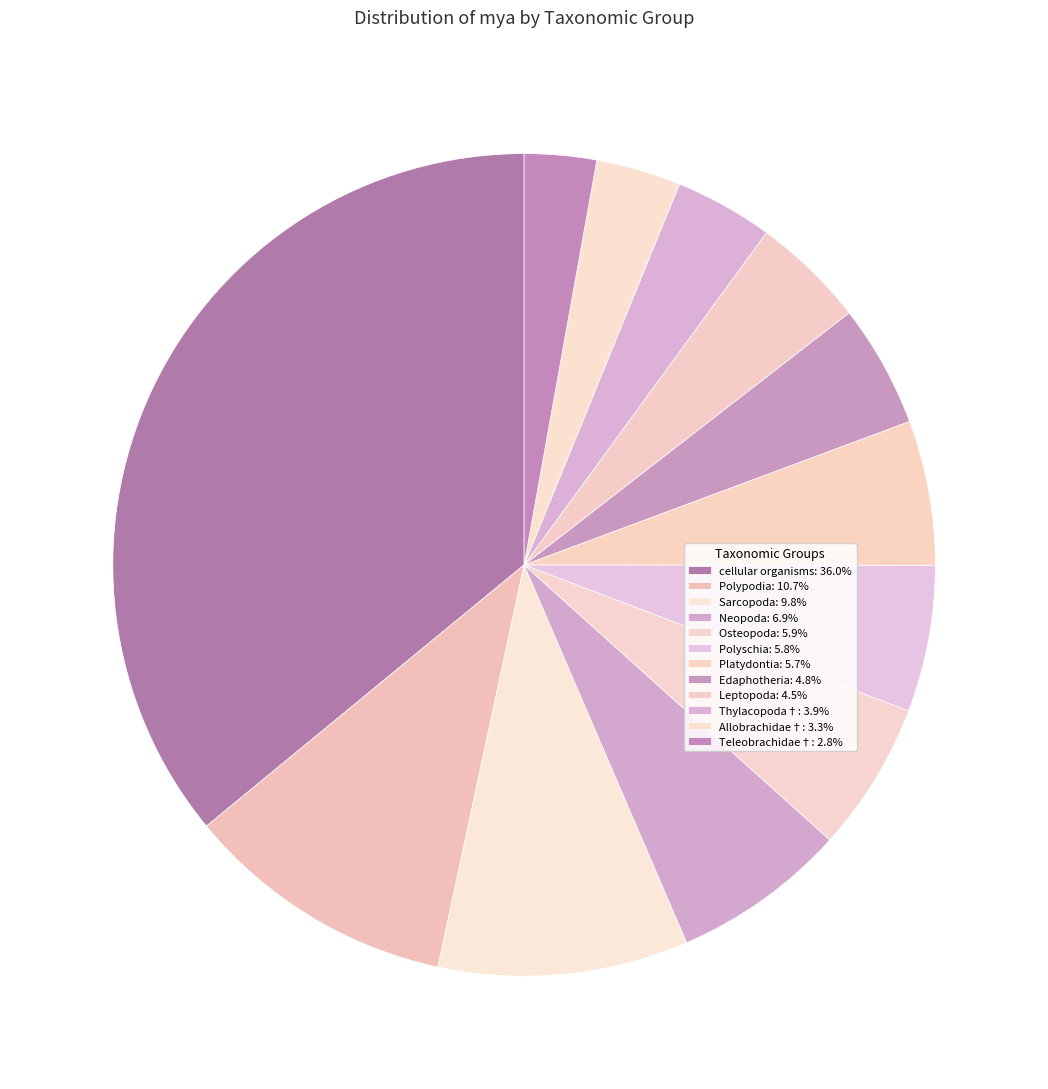

To the nearest percent, what is the difference between the largest and smallest slice percentages?

33%